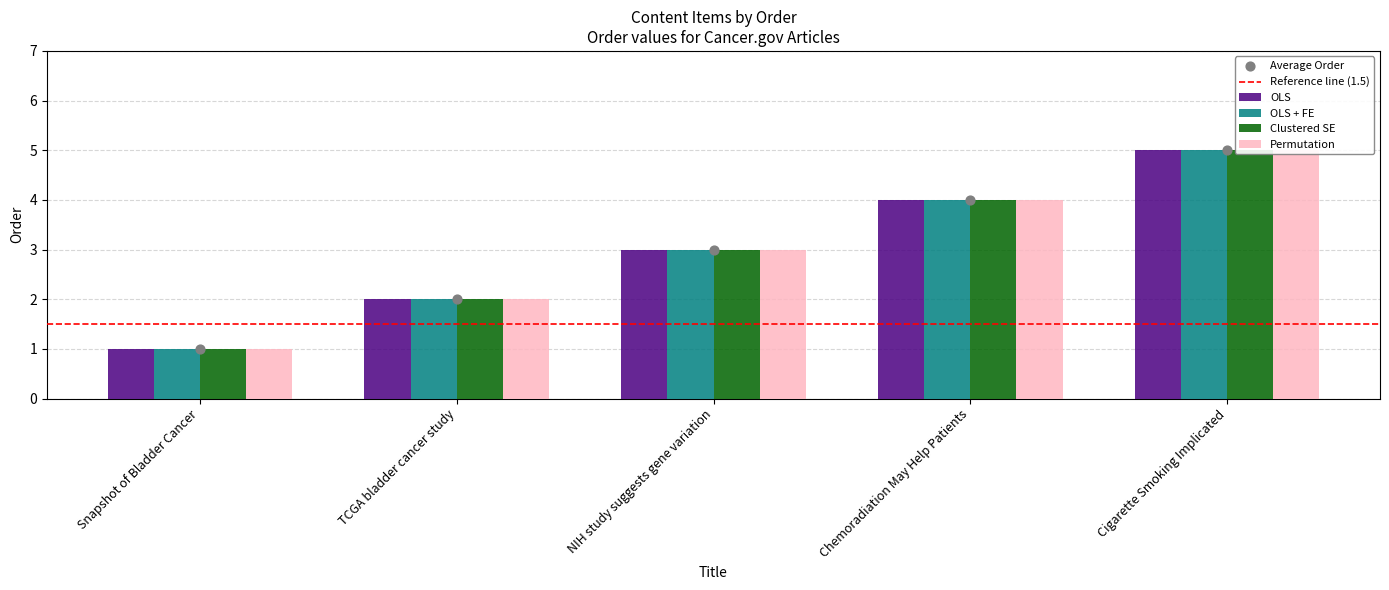

Which series contains the lowest Y value?

OLS